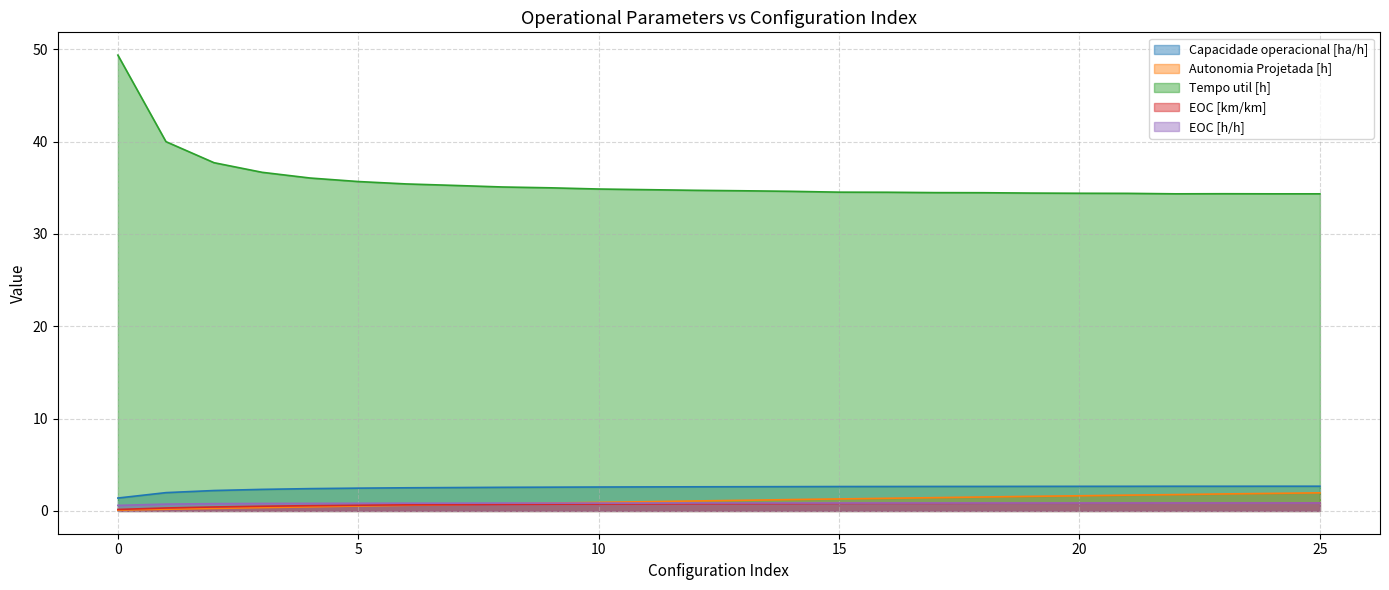

What is the maximum value shown in the chart?

49.4